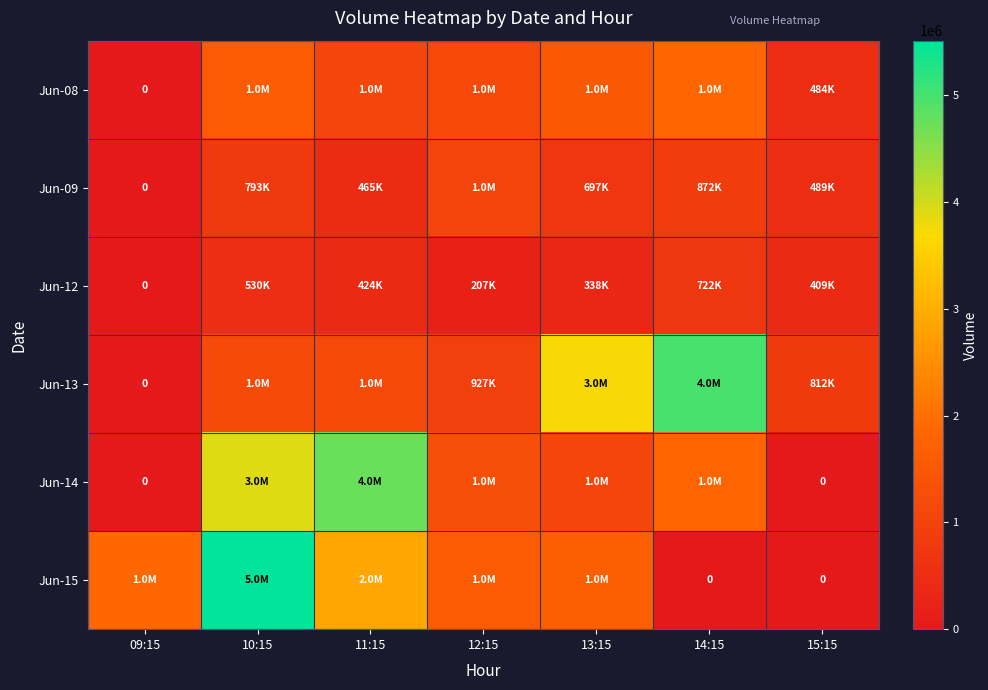

At which label does Jun-08 reach its peak?

14:15